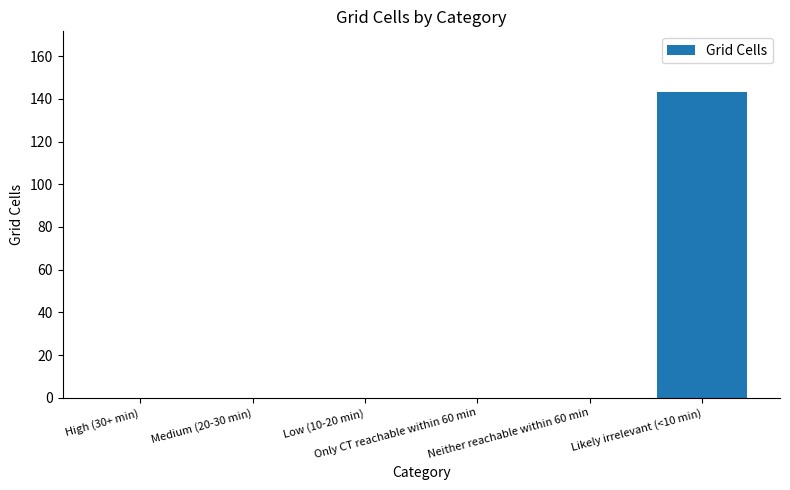

Is it true that the value at Only CT reachable within 60 min is 87?

False